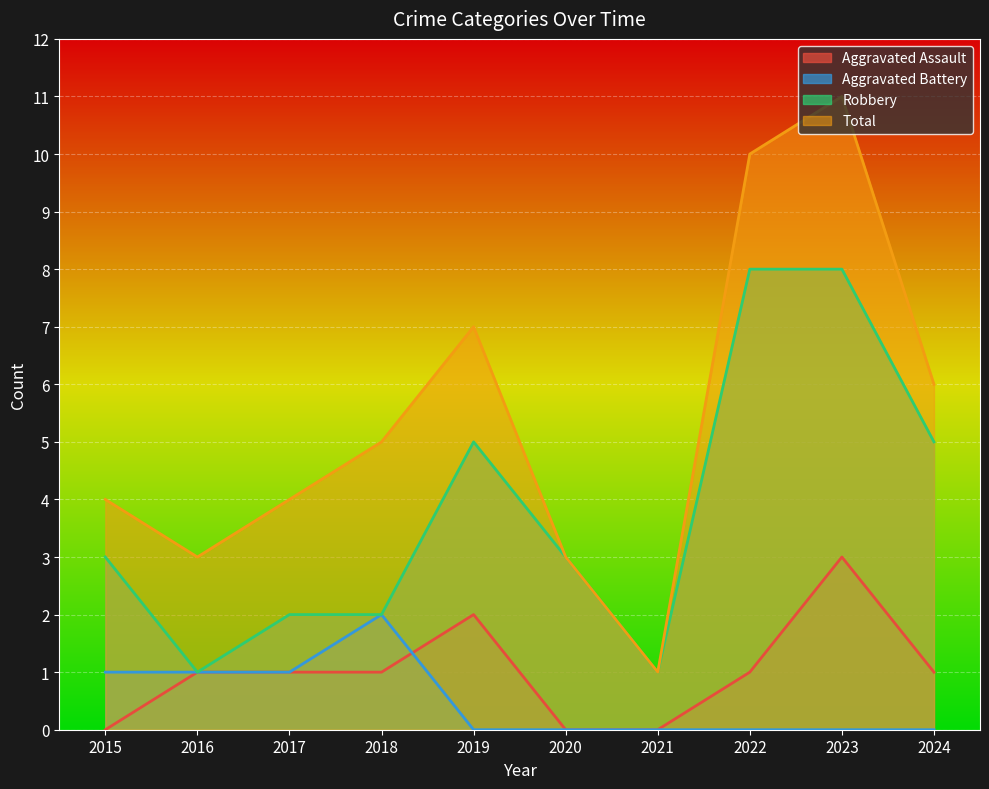

Where is Aggravated Battery nearest to the value 1?

2015